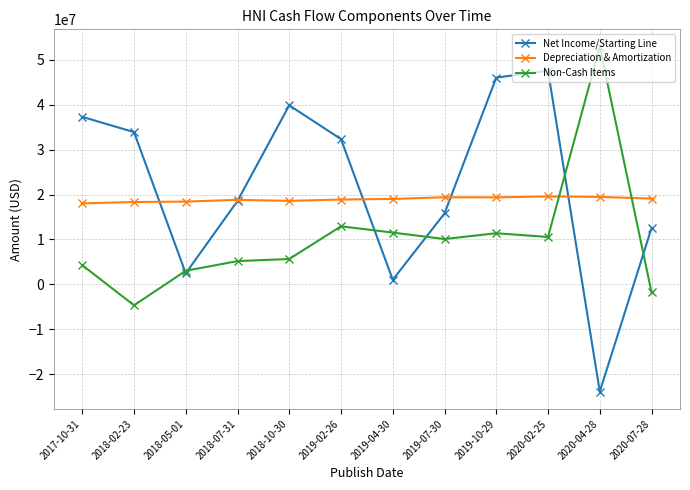

What position from the right is 2020-04-28?

2